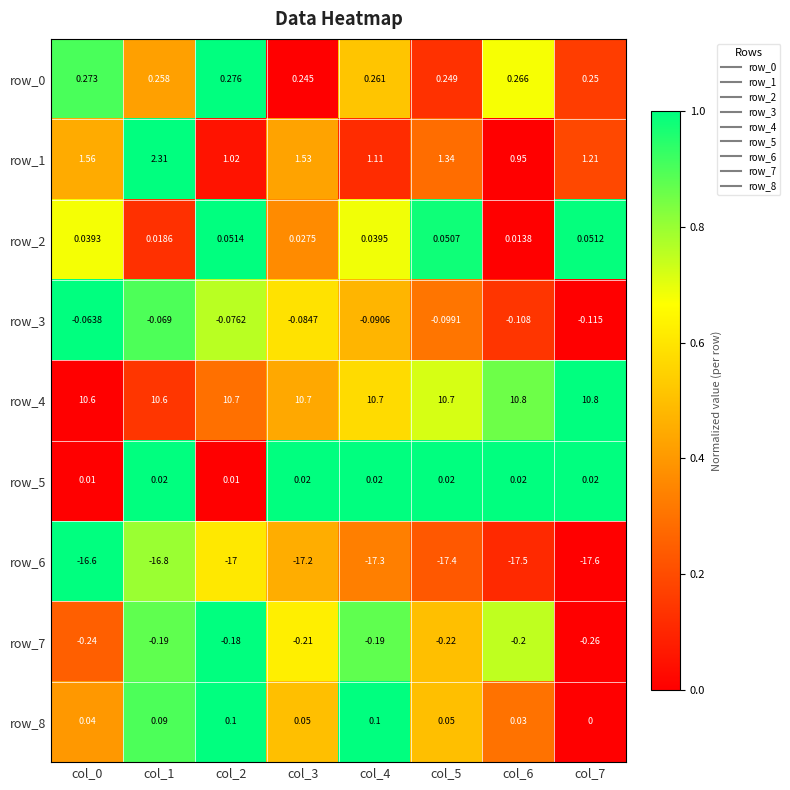

Is the value of row_5 at col_2 greater than the value of row_7 at col_3?

Yes